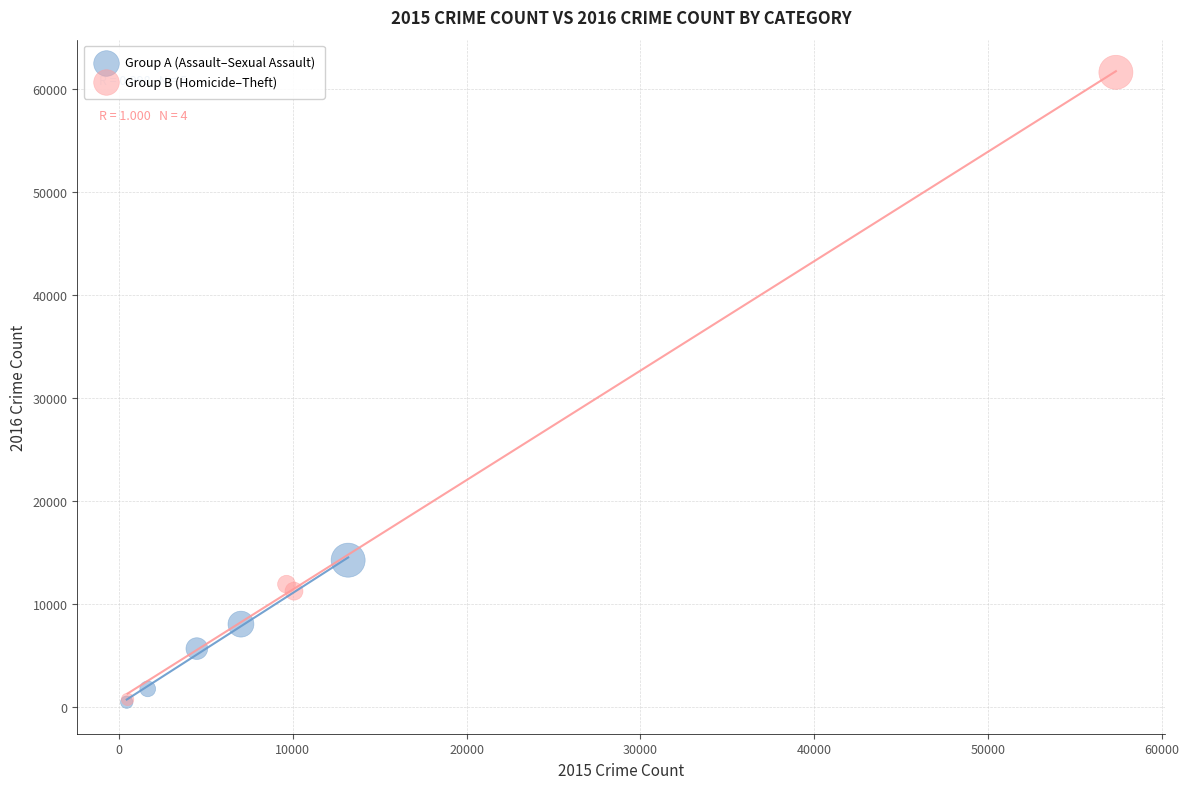

Which series has the widest spread of Y values?

Group B (Homicide–Theft)